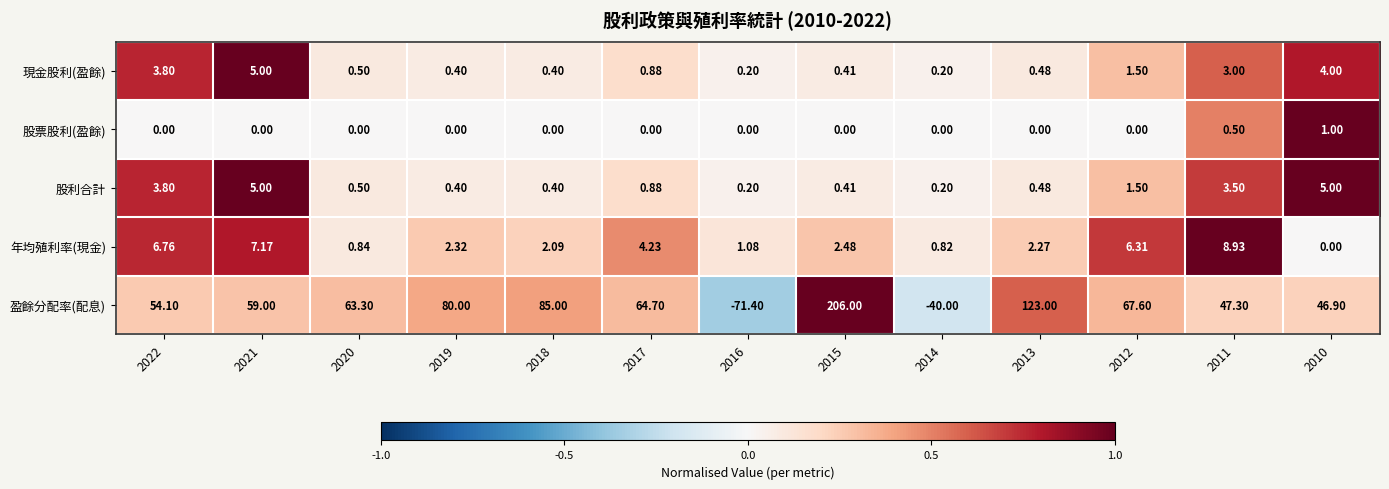

Which series has the largest total across all categories?

盈餘分配率(配息)